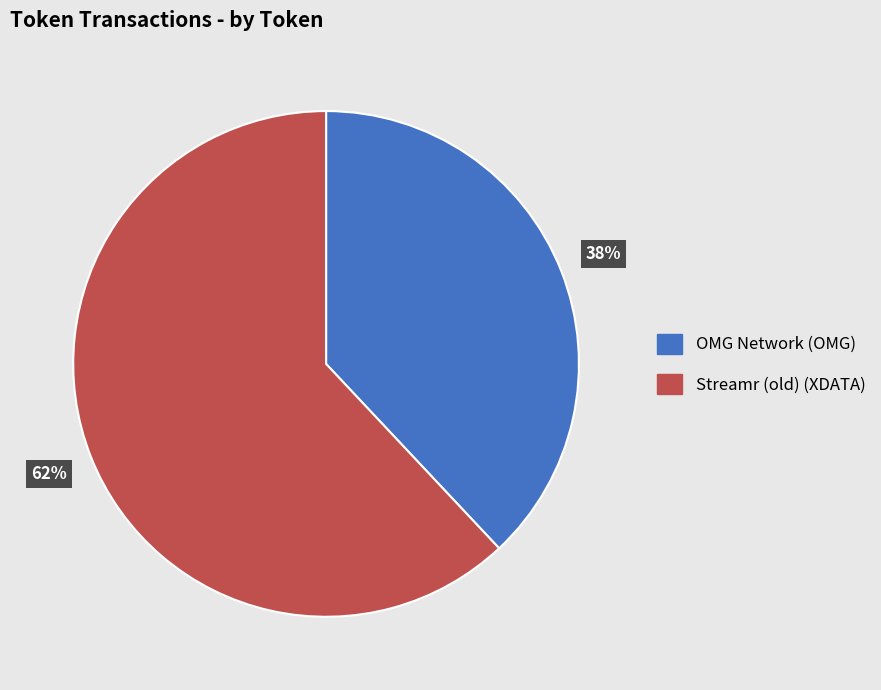

To the nearest percent, what is the combined percentage of Streamr (old) (XDATA) and OMG Network (OMG)?

100%